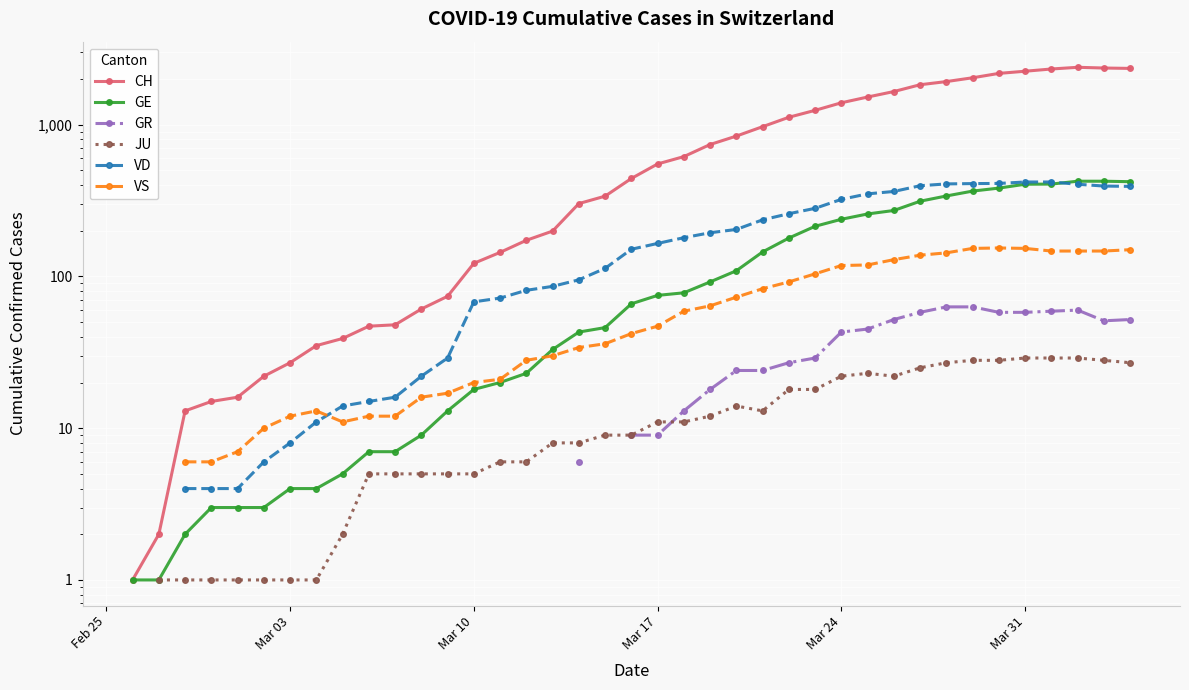

Is it true that JU equals 8.5 at 37?

False